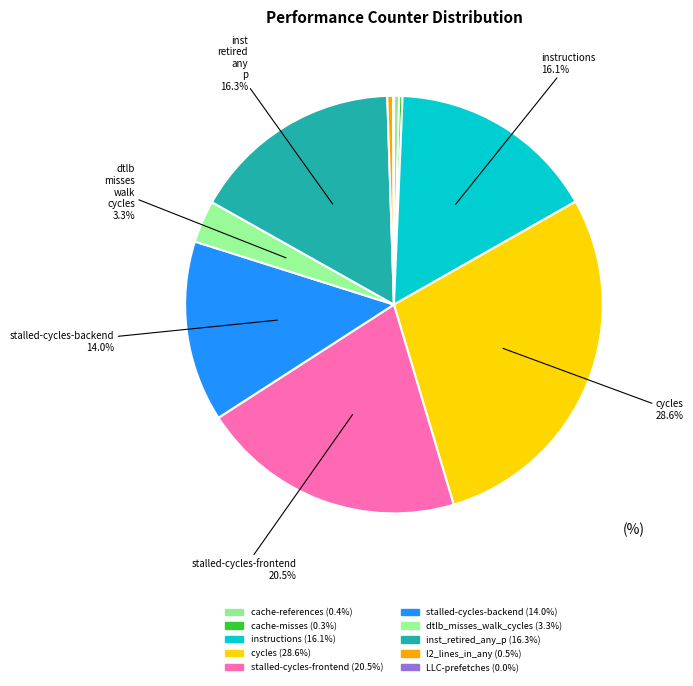

Does l2_lines_in_any account for over 50% of the chart?

No